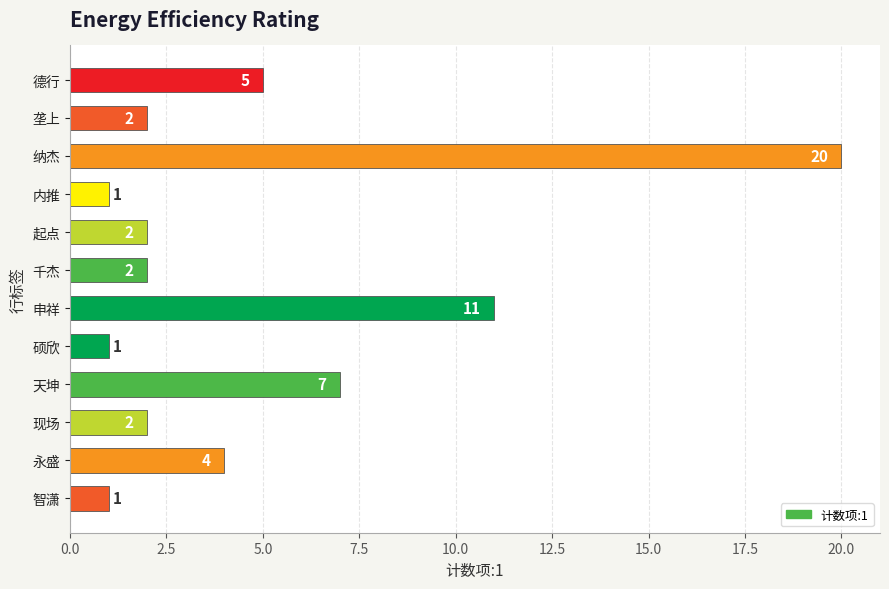

Reading top to bottom, transcribe all the data shown in this chart.

德行=5	垄上=2	纳杰=20	内推=1	起点=2	千杰=2	申祥=11	硕欣=1	天坤=7	现场=2	永盛=4	智潇=1